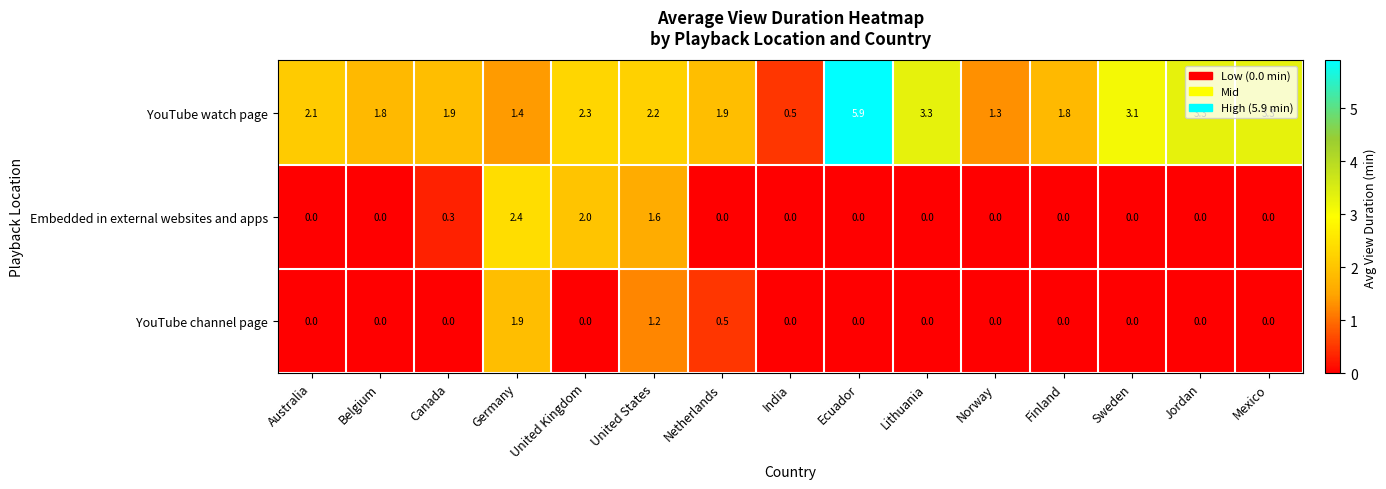

What is the maximum value for Embedded in external websites and apps?

2.4